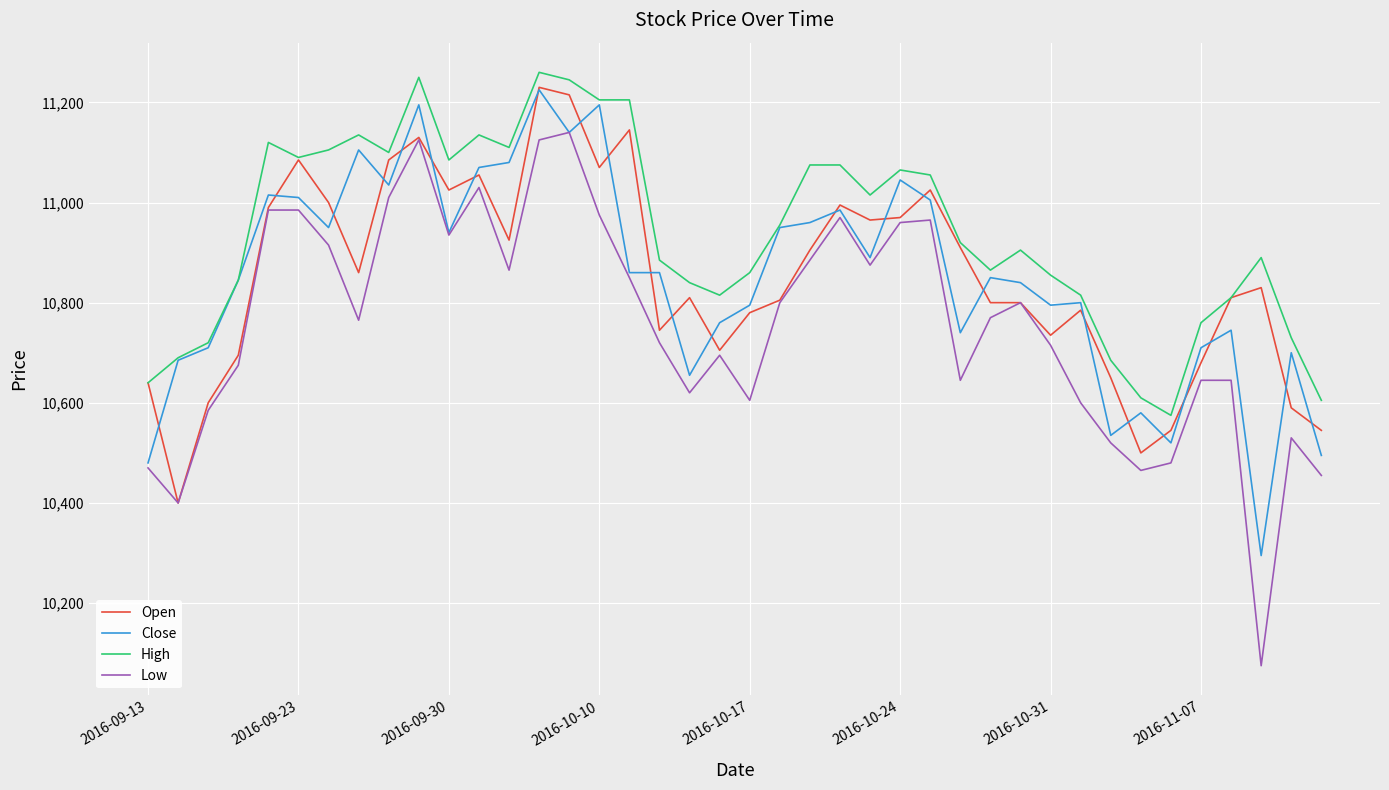

True or false: Low and High cross at least once.

False